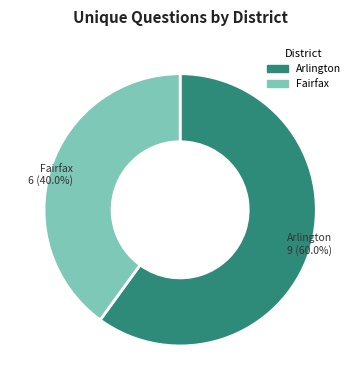

Does any single category account for the majority?

Yes